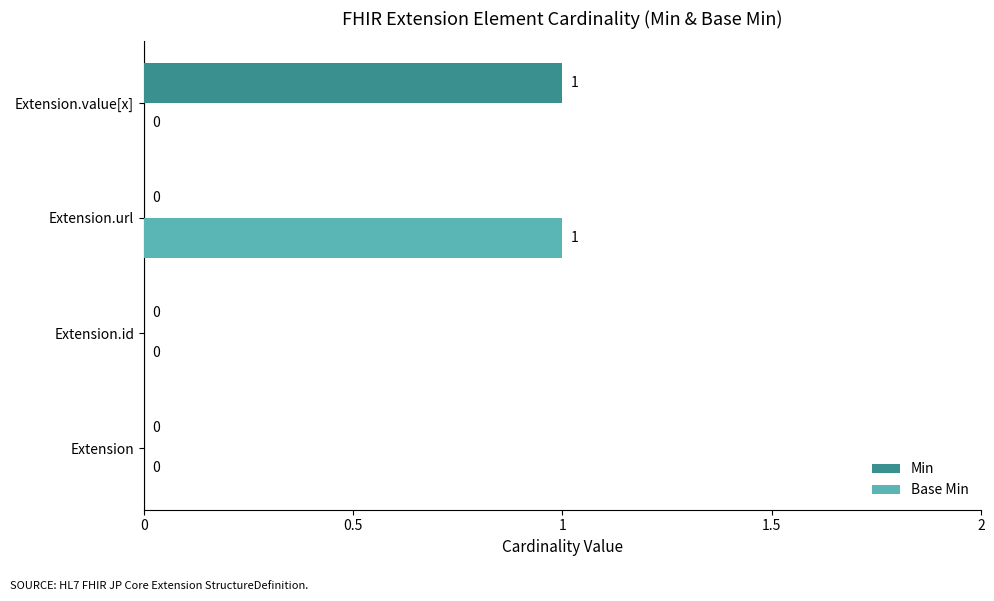

How many Base Min values are between 0 and 1?

4